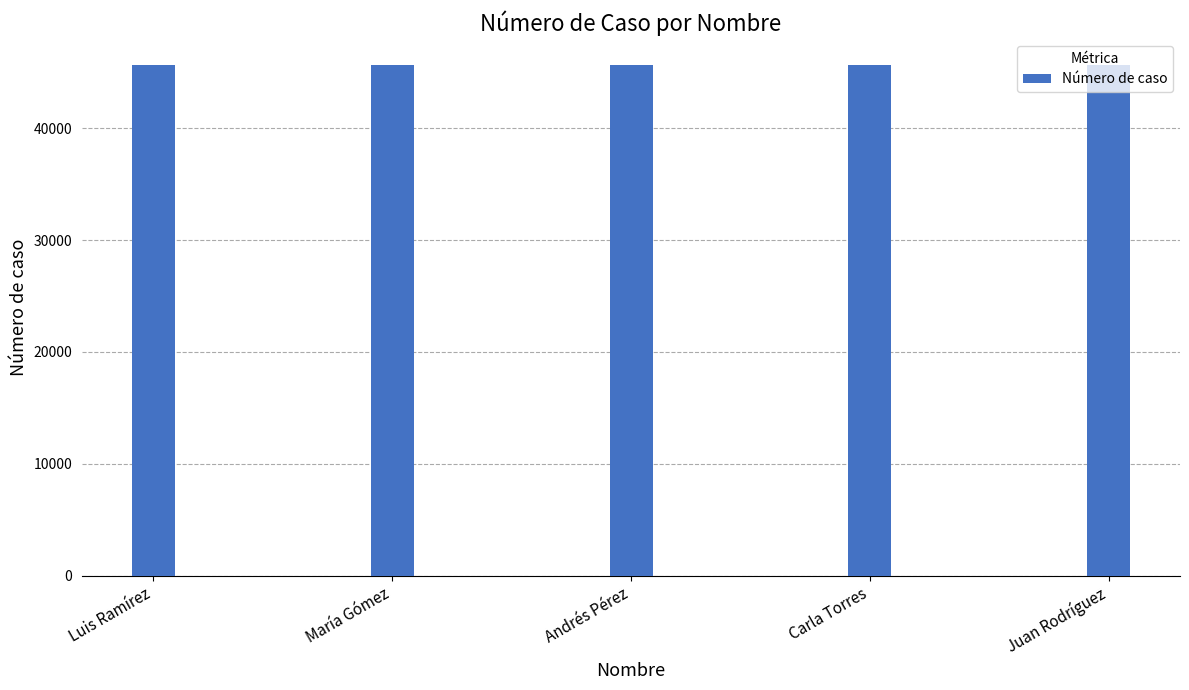

Are the bars horizontal?

No